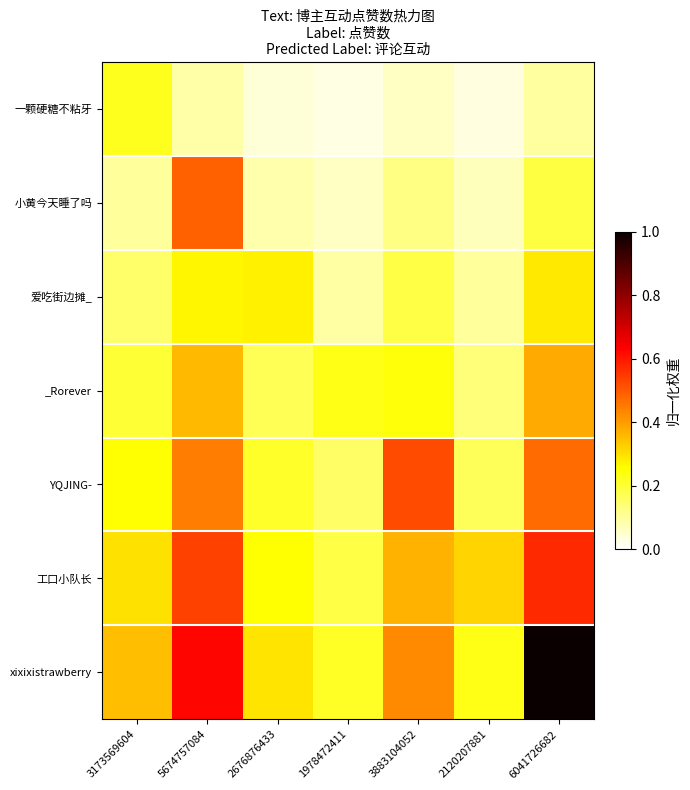

Which label corresponds to the smallest value in the chart?

1978472411